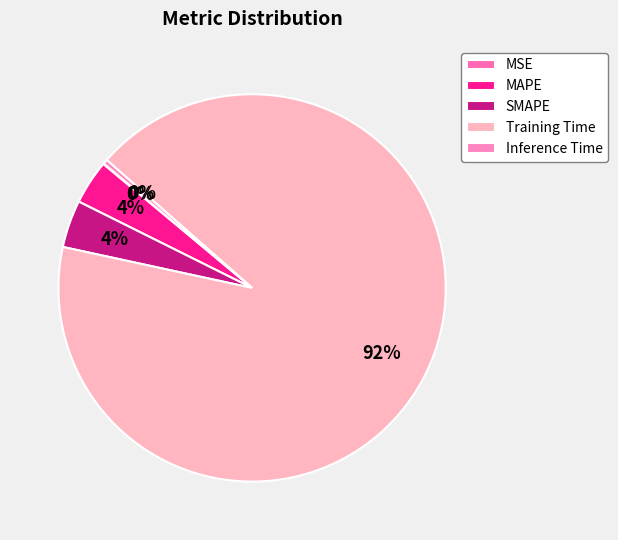

Do Inference Time and SMAPE together represent more than half of the pie?

No